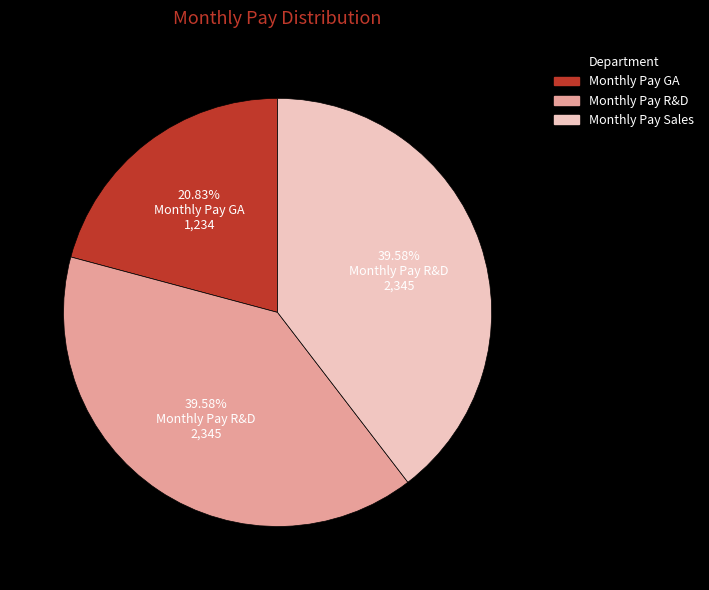

What is the smallest slice in the pie chart?

Monthly Pay GA